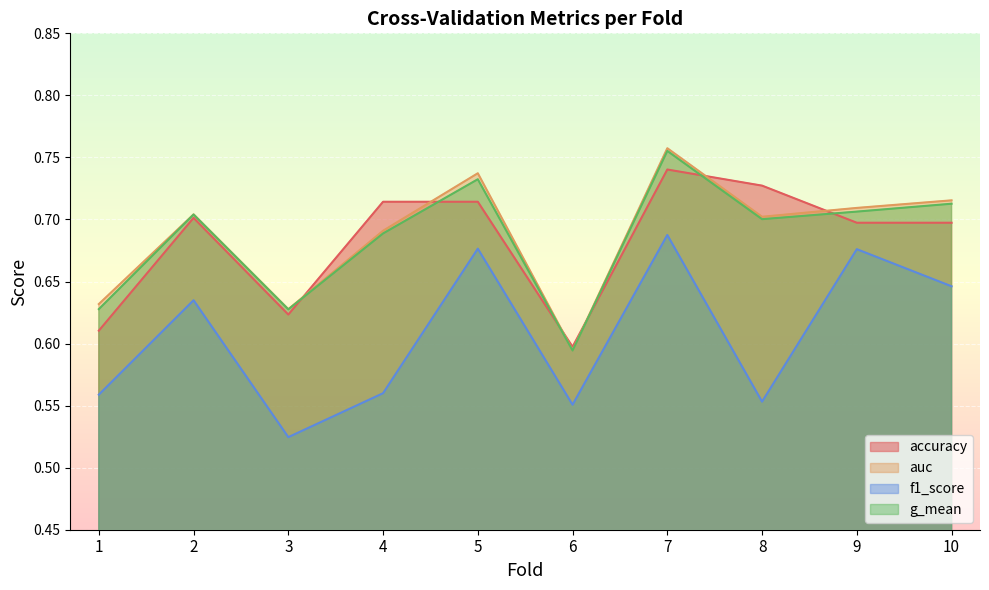

How many lines are shown in the chart?

4